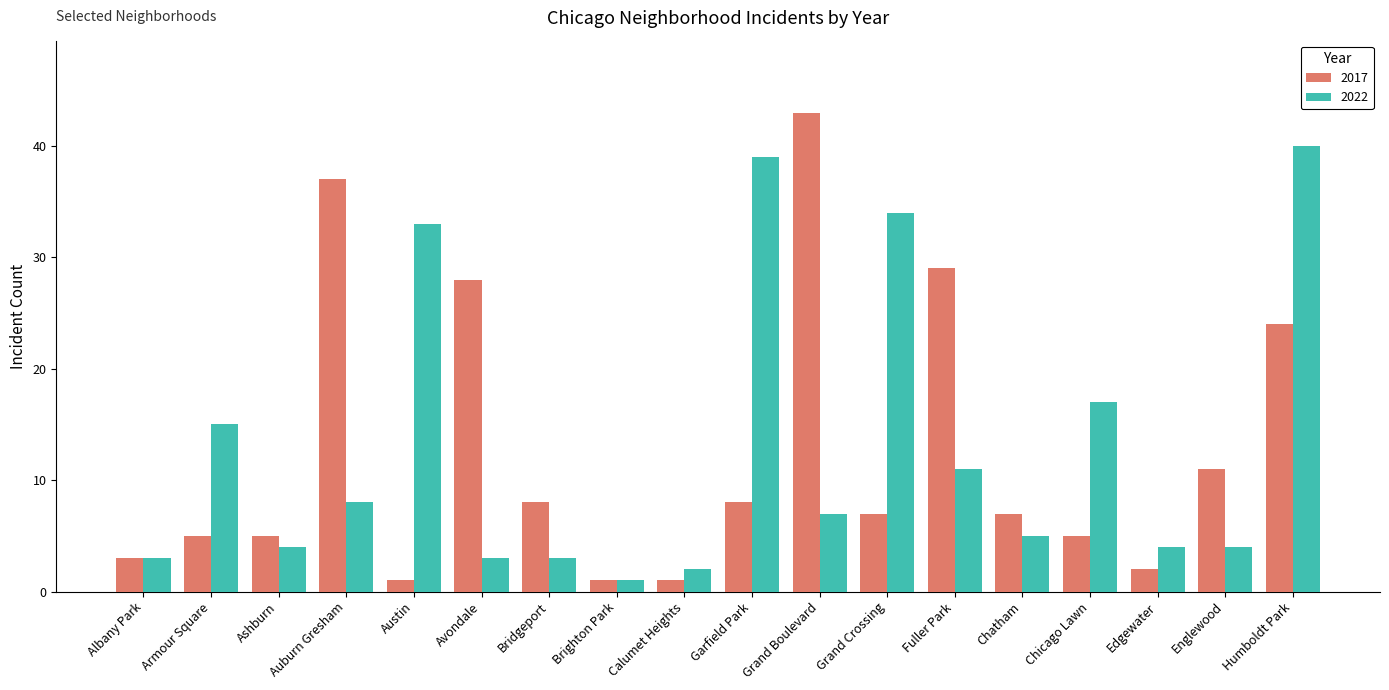

Where does the 2017 series first go above 7?

Auburn Gresham